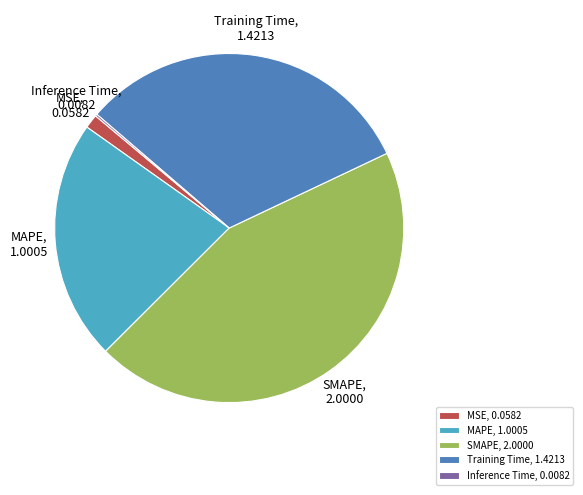

True or false: SMAPE, 2.0000 accounts for 32% of the total.

False